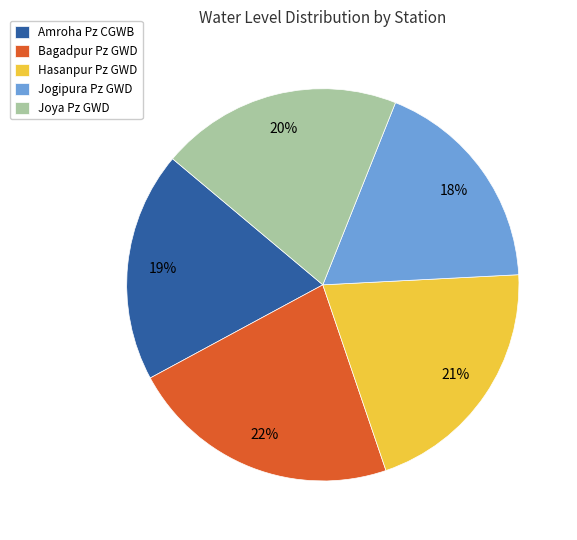

Is Bagadpur Pz GWD the majority of the pie?

No